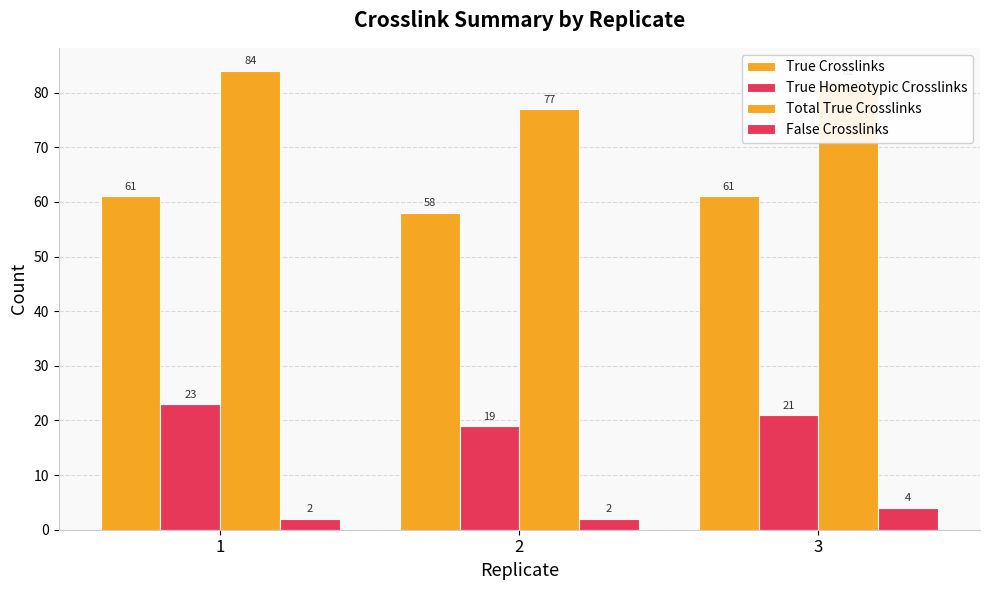

What is the value of the True Homeotypic Crosslinks bar at the 1st from the left?

23